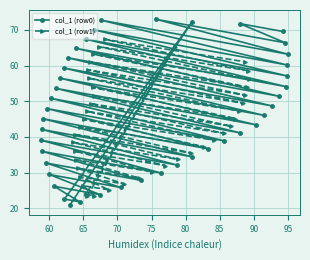

How many values in the col_1 (row0) series are below 47?

21